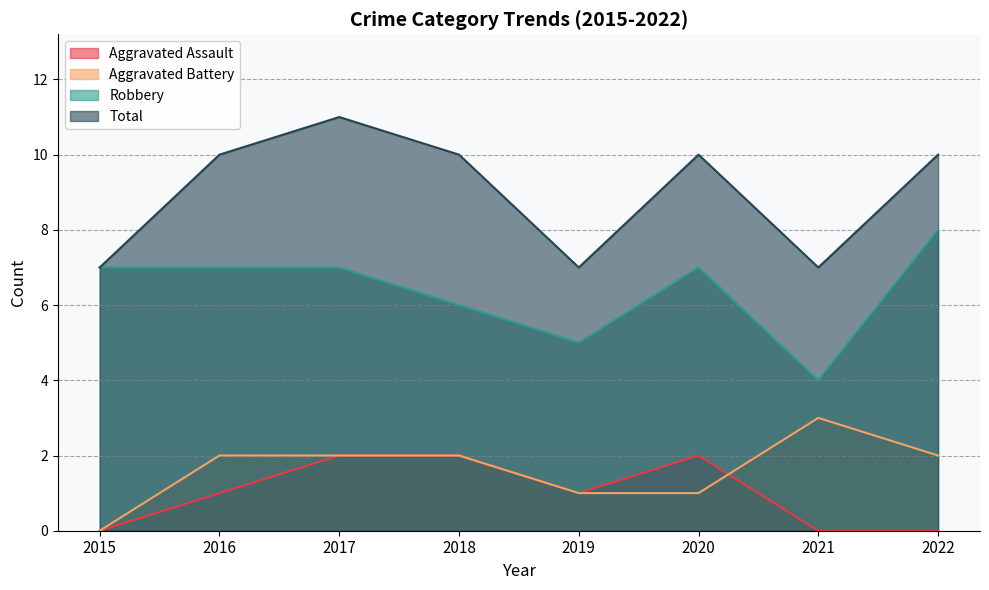

How many Aggravated Assault values are between 0 and 2?

8